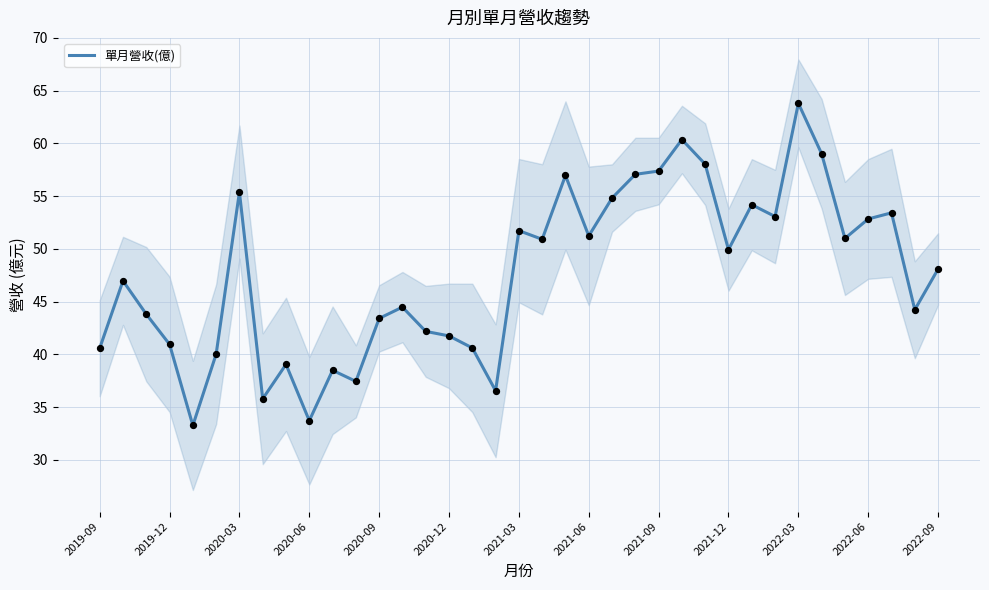

What is the ratio of the value at 19 to the value at 25?

0.8